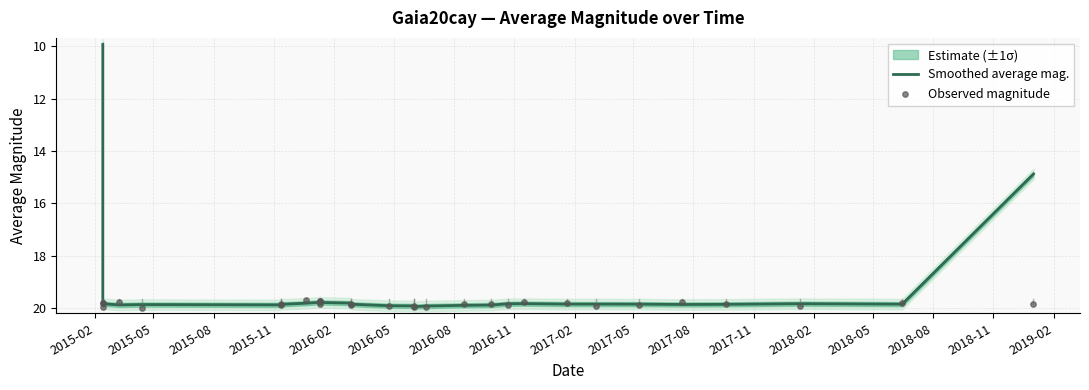

At which category is the sum across all series the highest?

2018-11